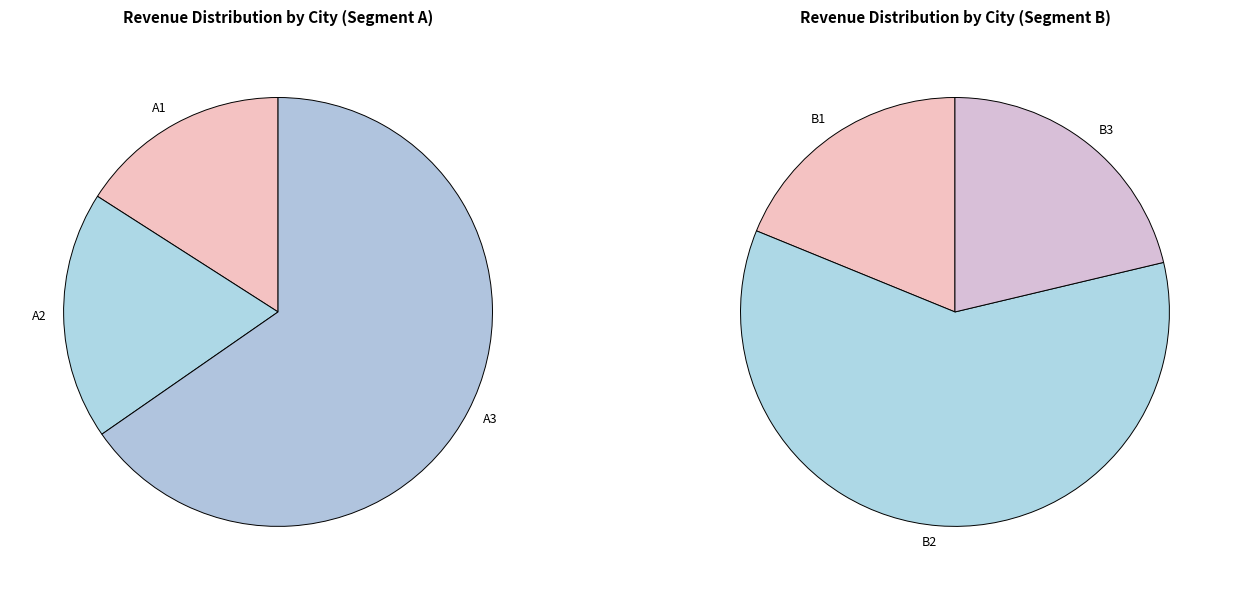

How many segments does this pie chart have?

6